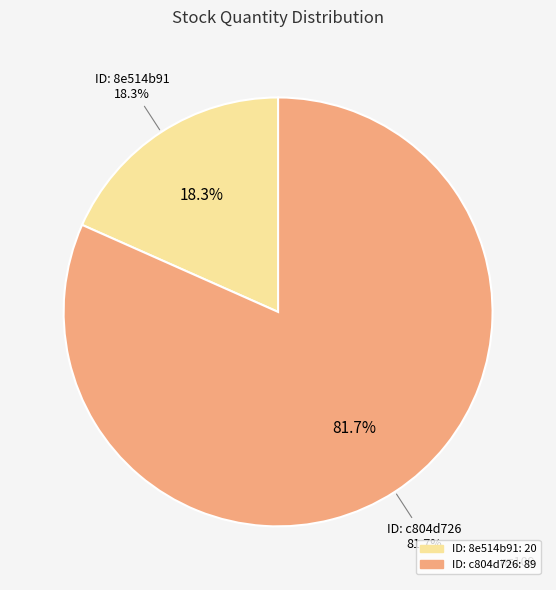

To the nearest percent, what is the combined percentage of c804d726-2173-4805-aaac-ed5345616077 and 8e514b91-220c-4a82-a9ce-a725cc4aa399?

100%